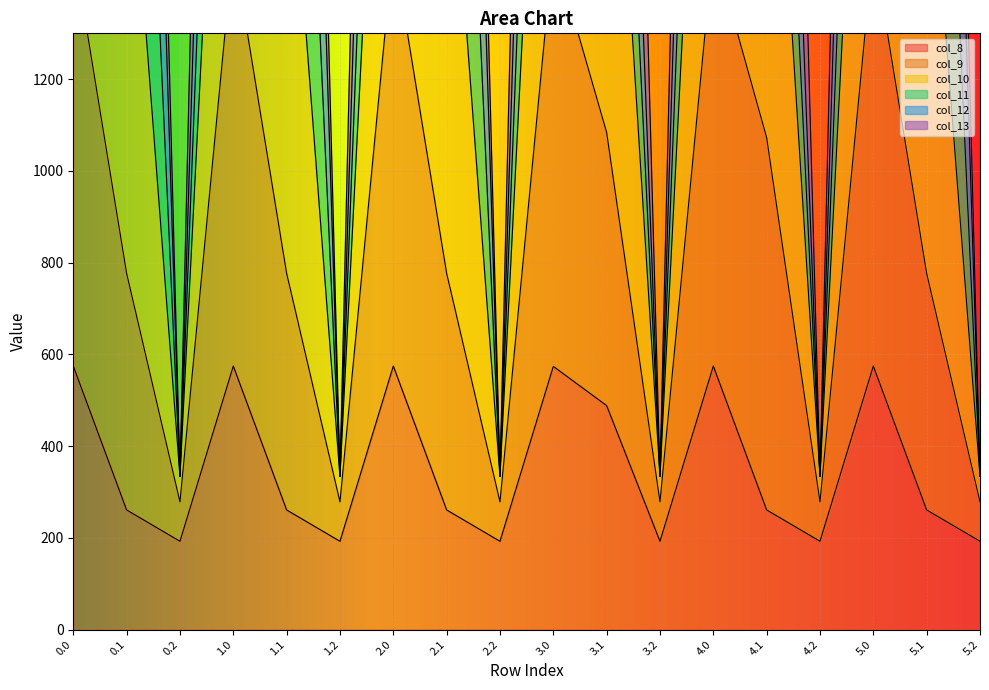

What is the difference between the highest and lowest values at 1.0?

4708.7